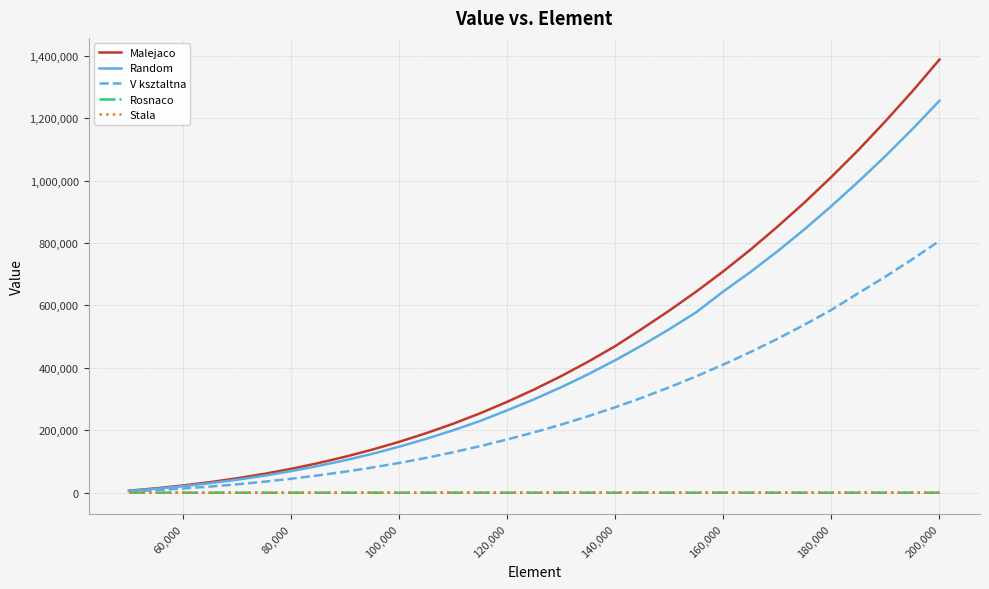

What are all the series names shown in the legend?

Malejaco, Random, V ksztaltna, Rosnaco, Stala